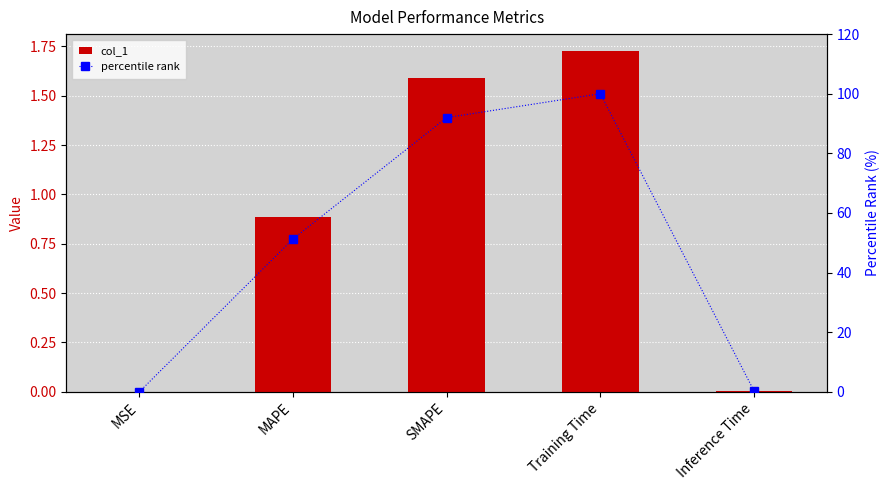

Rank the series by their maximum value, from lowest to highest.

col_1, percentile rank